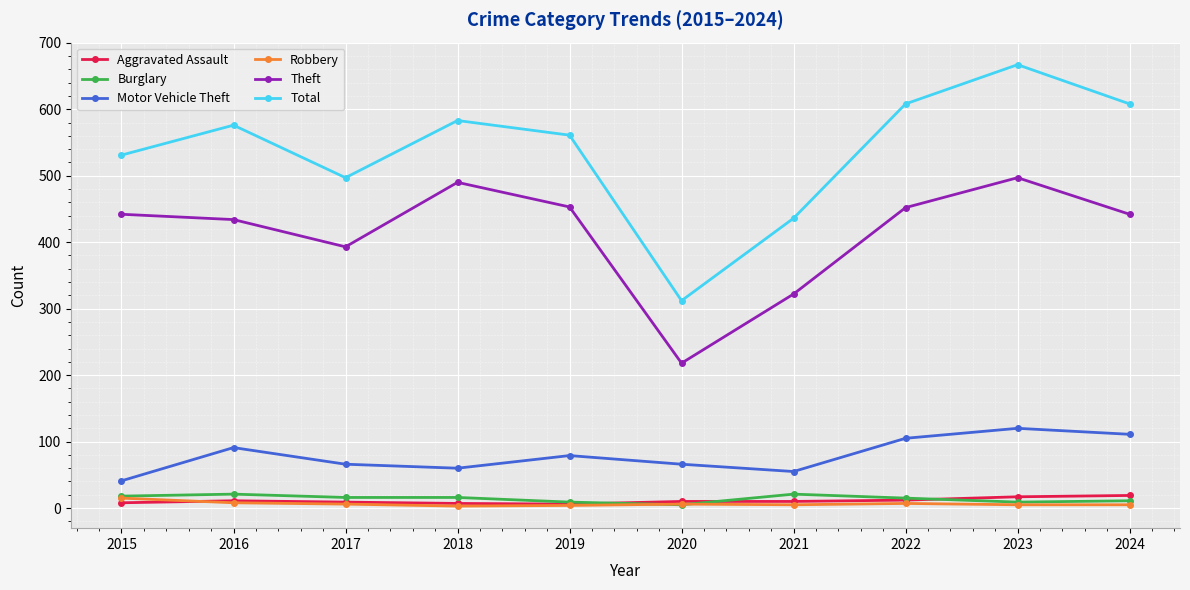

Which series has the widest spread of values?

Total